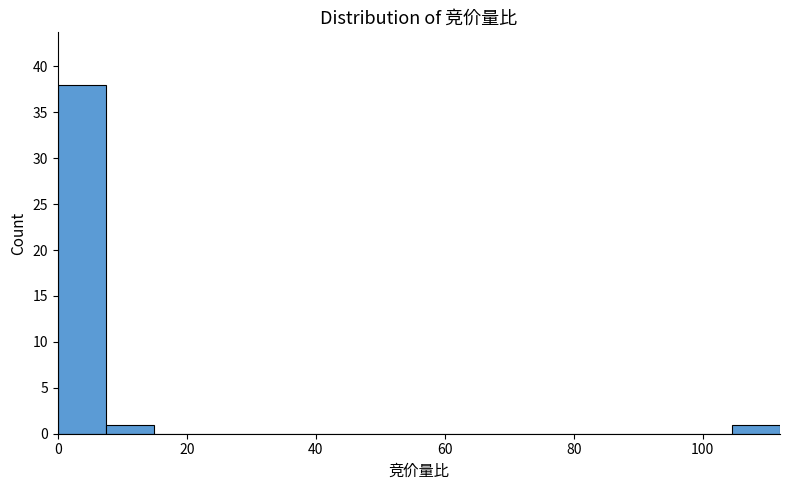

Around what value on the x-axis is the tallest bar? Give the approximate position of its centre, as read against the axis.

4